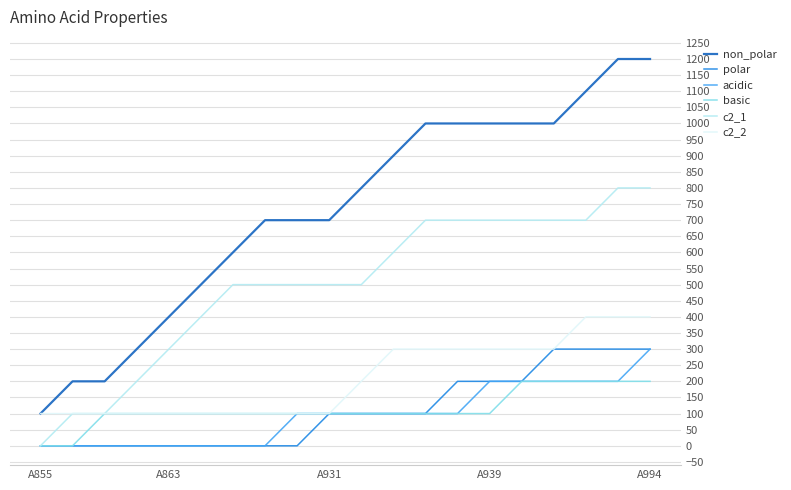

What are all the series names shown in the legend?

non_polar, polar, acidic, basic, c2_1, c2_2